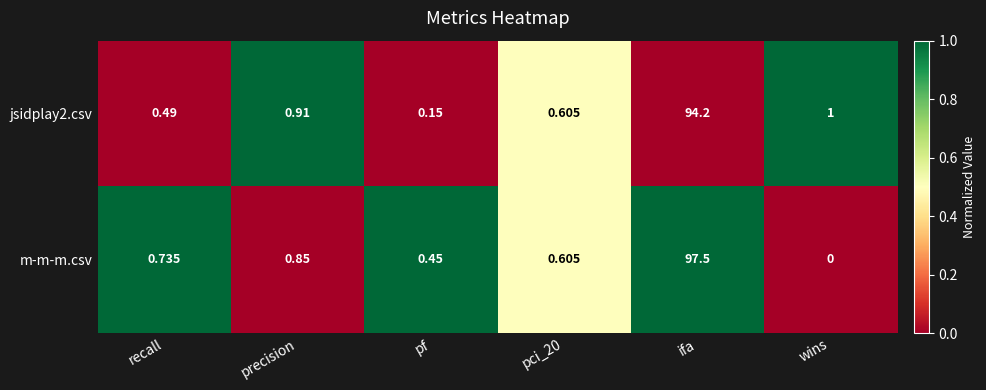

At how many categories does at least one series exceed 0?

6